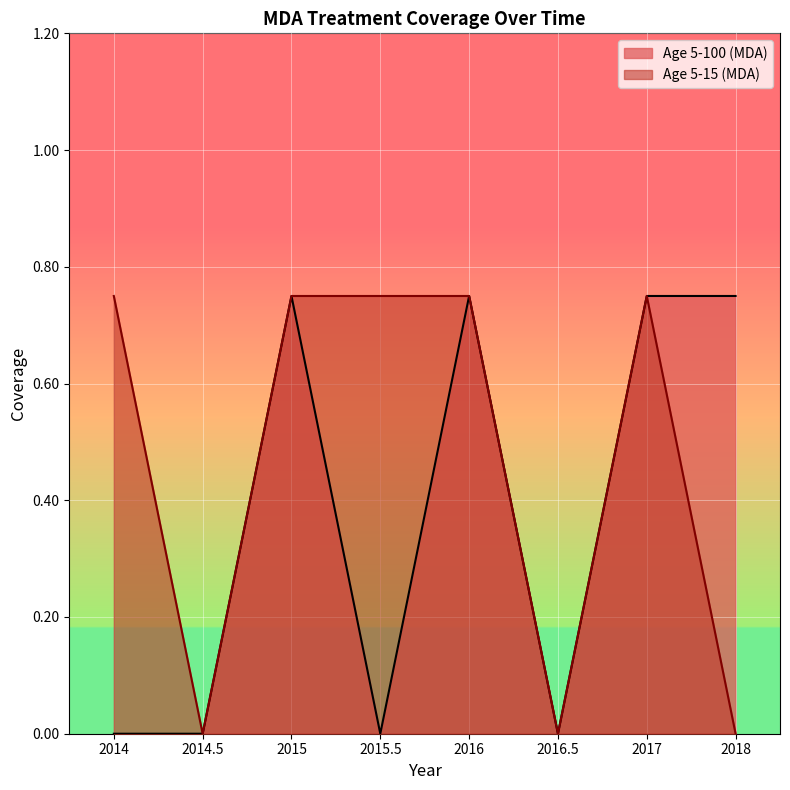

How many Age 5-15 (MDA) values are between 0 and 1?

8